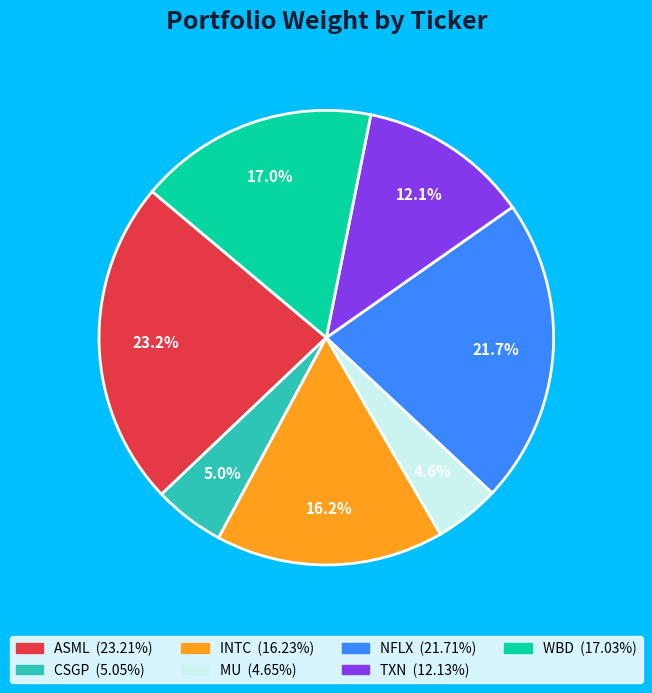

Is there any slice that represents more than half of the pie?

No